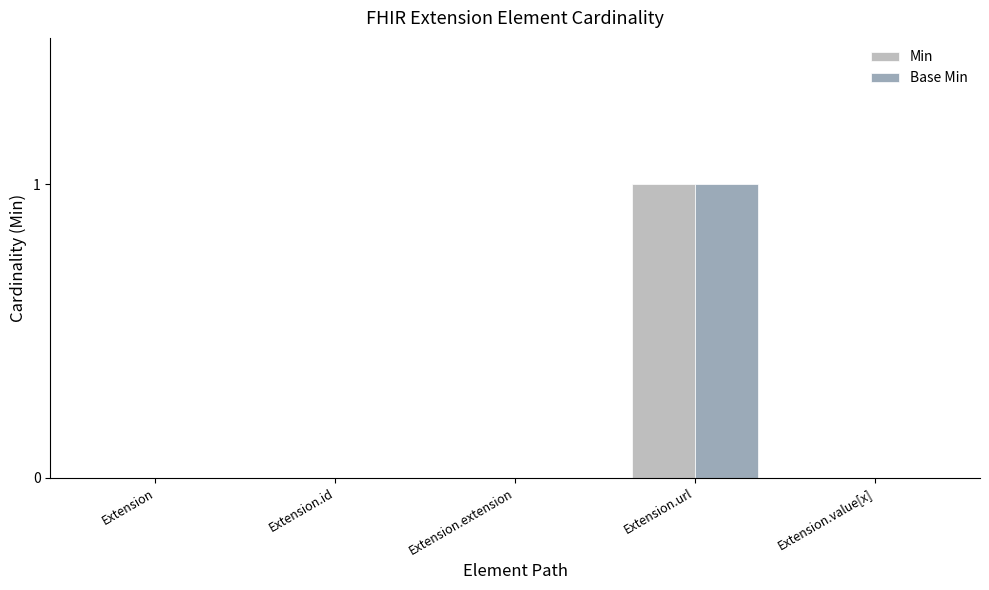

The value of Min at Extension.value[x] is -1. True or false?

False